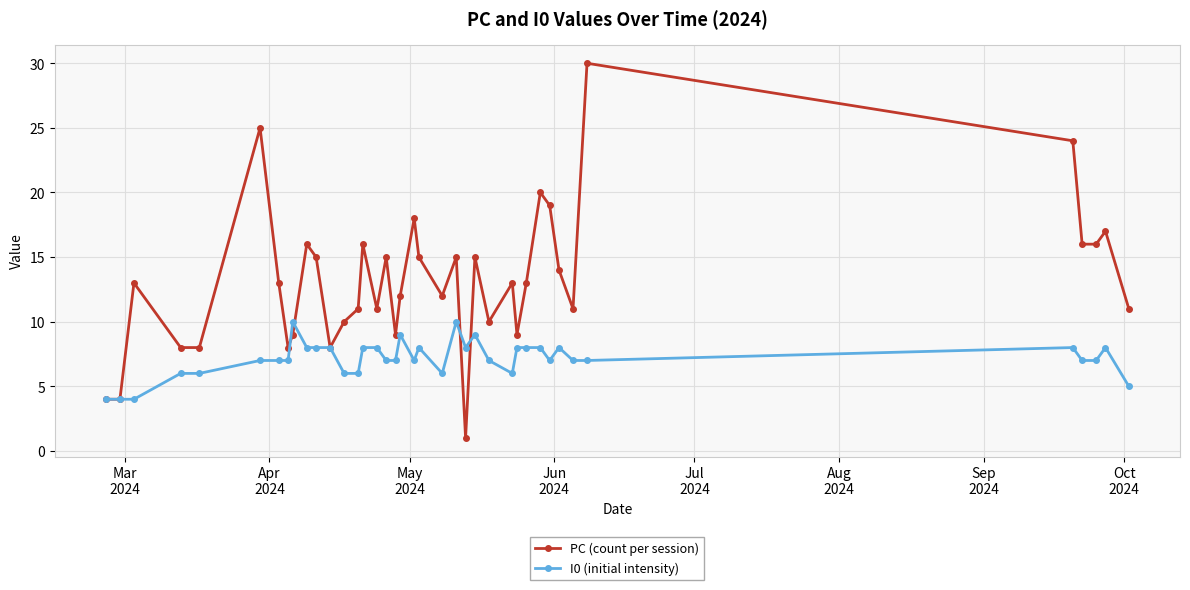

Which series has the largest range (max minus min)?

PC (count per session)